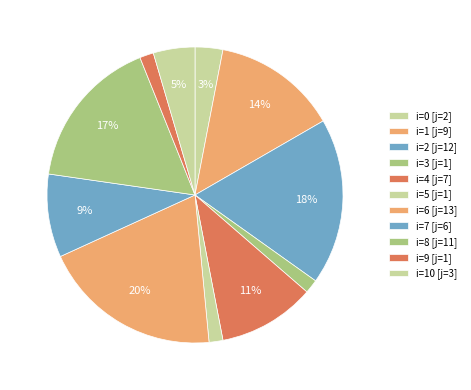

Which category has the biggest portion of the pie?

6